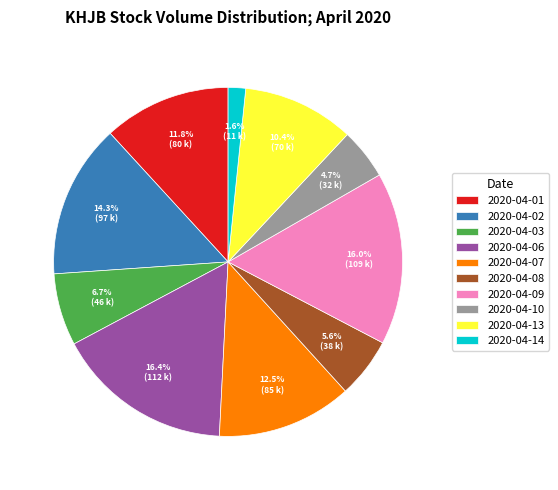

To the nearest percent, what is the average slice percentage?

10%